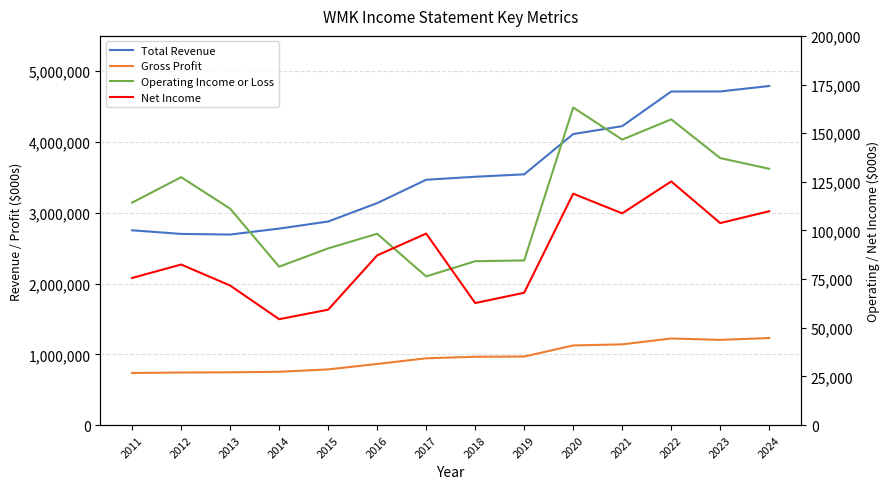

Which series changed the most between 2020 and 2022?

Total Revenue